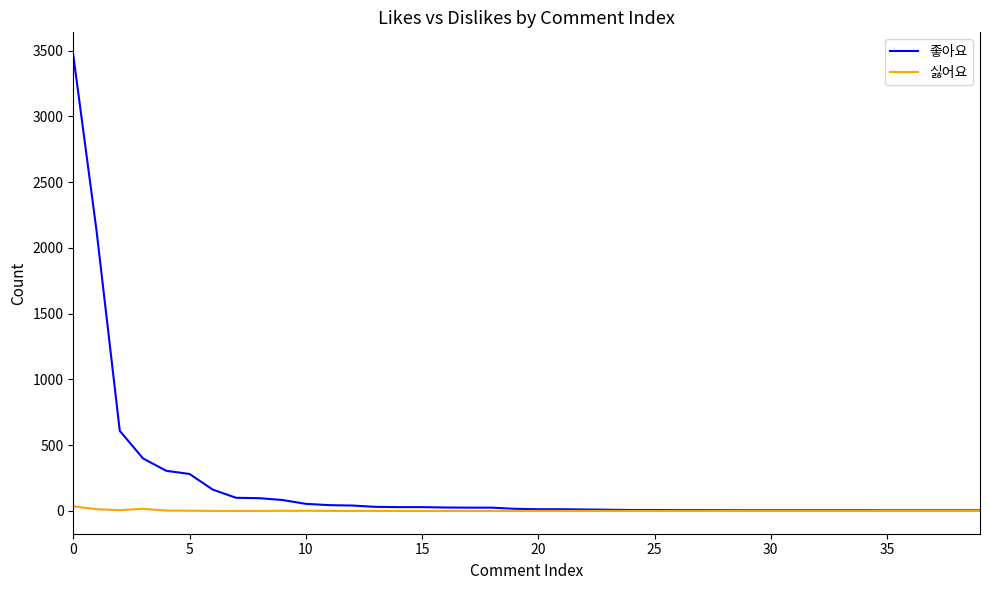

What is the difference between the maximum and minimum values in the 좋아요 series?

3461